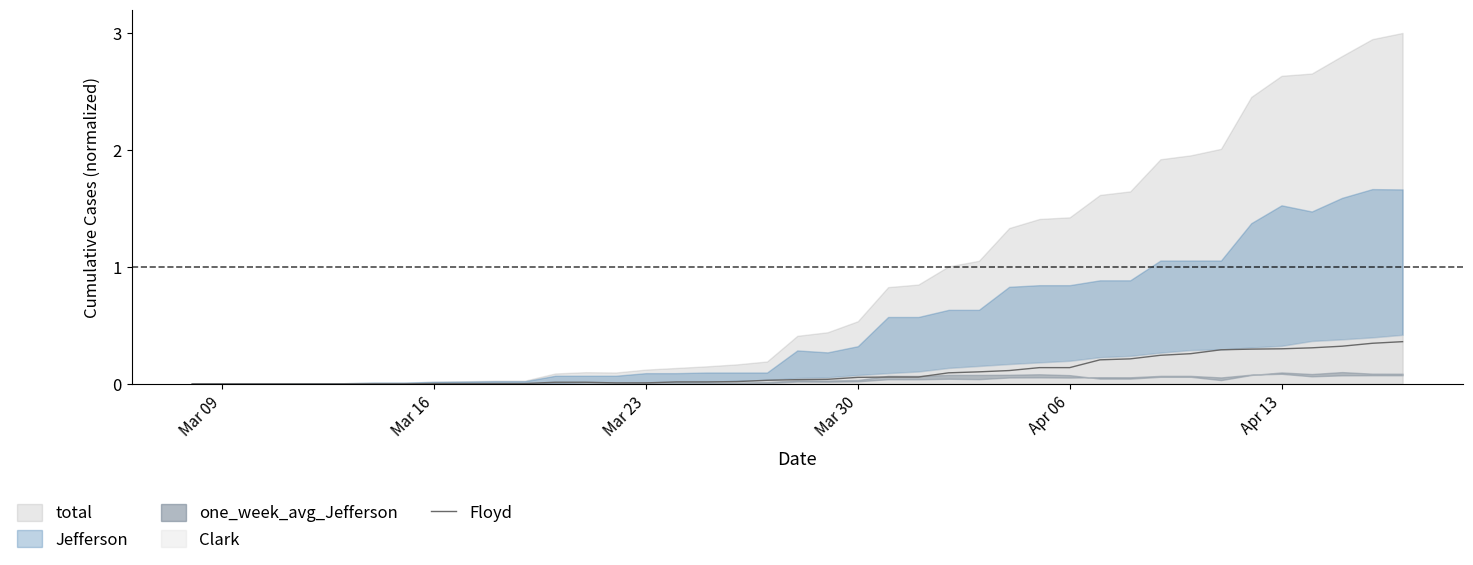

Is it true that Floyd equals 0.0 at Mar 23?

True